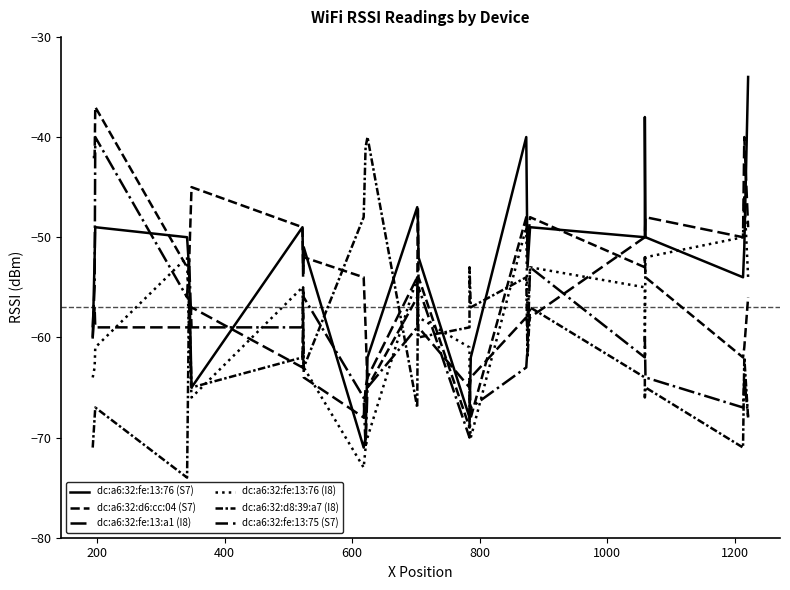

How many series are shown in this chart?

6